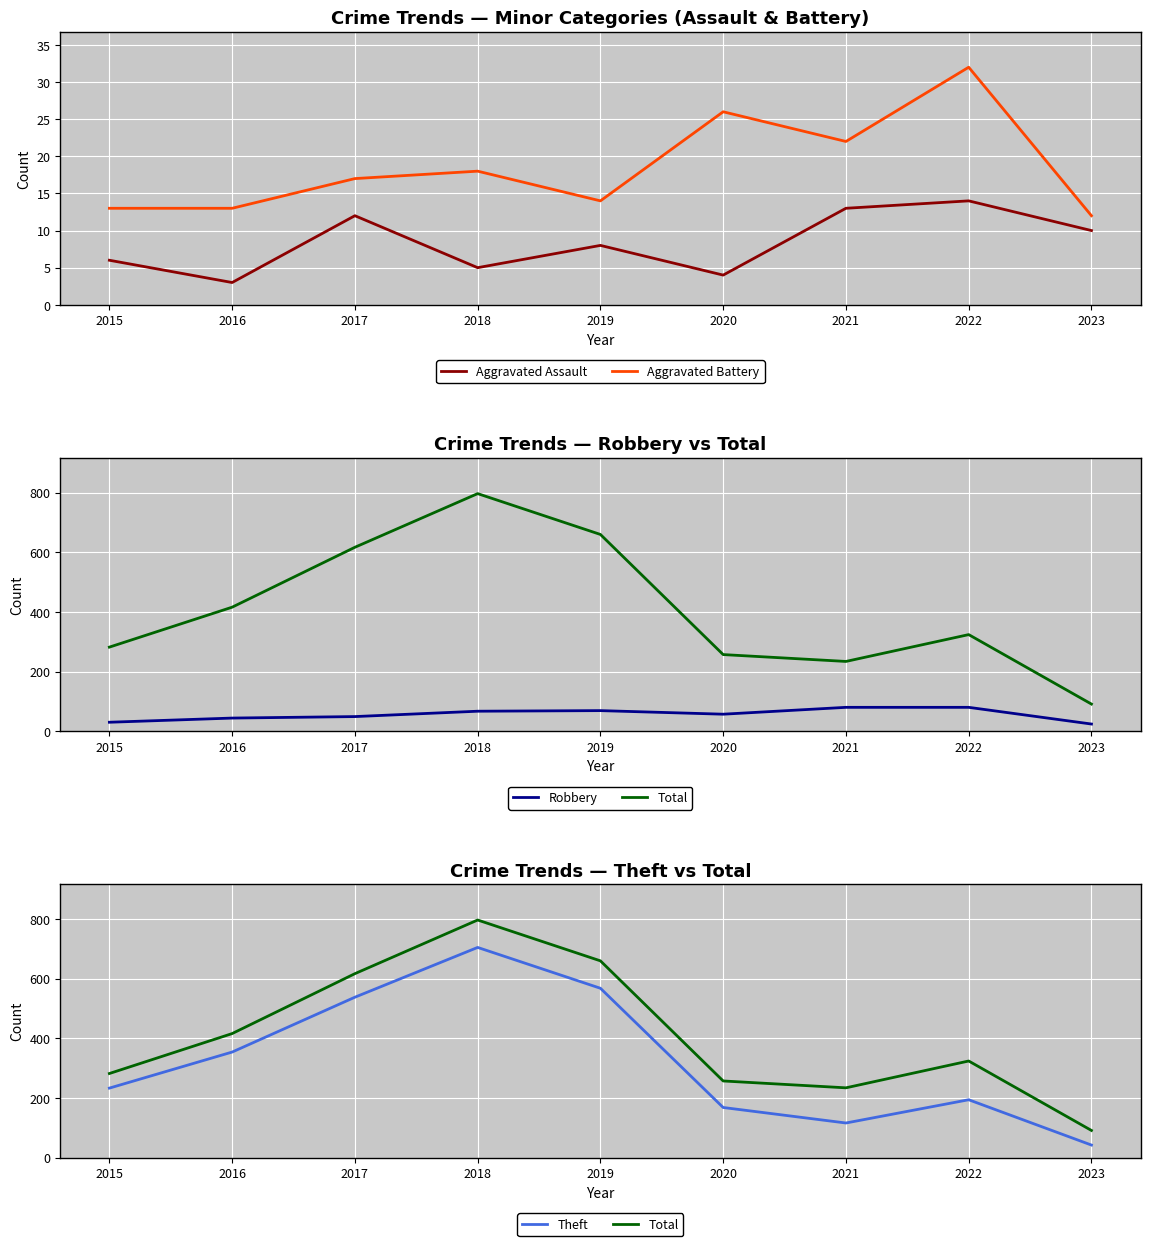

Reading left to right, extract all data points from this chart.

Aggravated Assault: 2015=6	2016=3	2017=12	2018=5	2019=8	2020=4	2021=13	2022=14	2023=10
Aggravated Battery: 2015=13	2016=13	2017=17	2018=18	2019=14	2020=26	2021=22	2022=32	2023=12
Robbery: 2015=30	2016=44	2017=49	2018=67	2019=69	2020=57	2021=80	2022=80	2023=24
Total: 2015=282	2016=416	2017=617	2018=797	2019=660	2020=257	2021=234	2022=324	2023=91
Theft: 2015=233	2016=354	2017=538	2018=705	2019=568	2020=168	2021=116	2022=194	2023=42